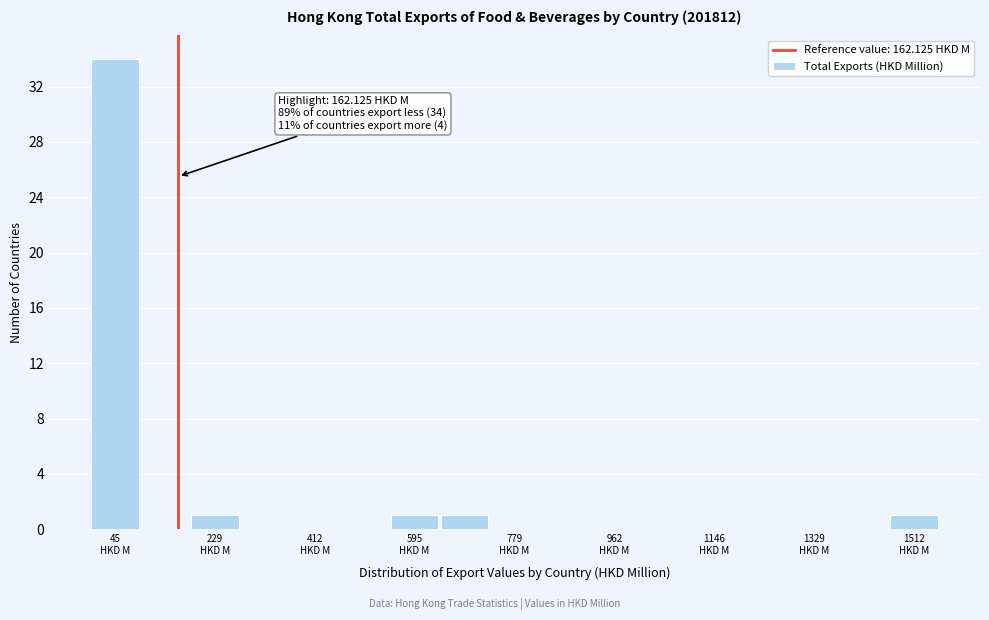

Over which range of the x-axis is the bar tallest?

0 to 100